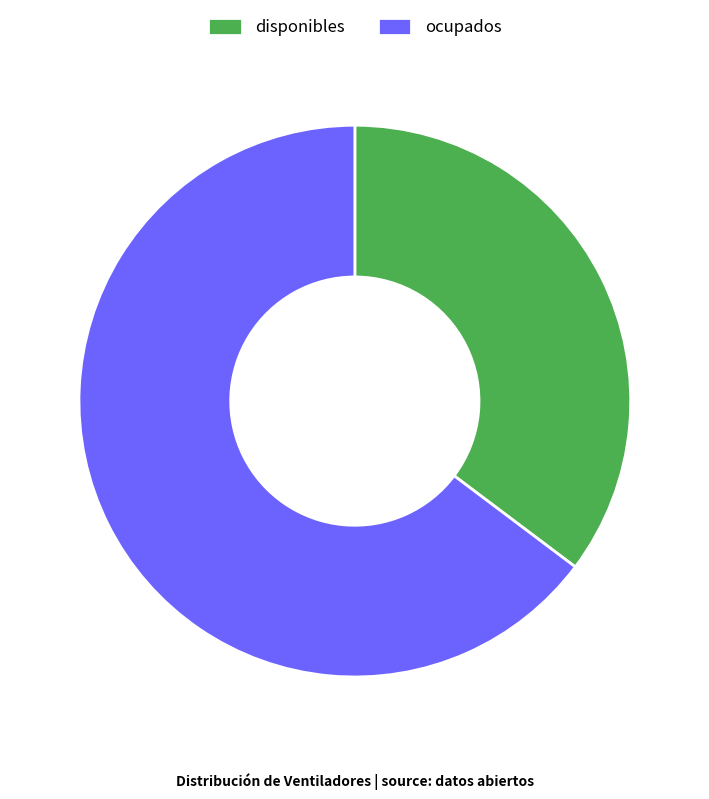

Rank the categories by value from highest to lowest.

ocupados, disponibles